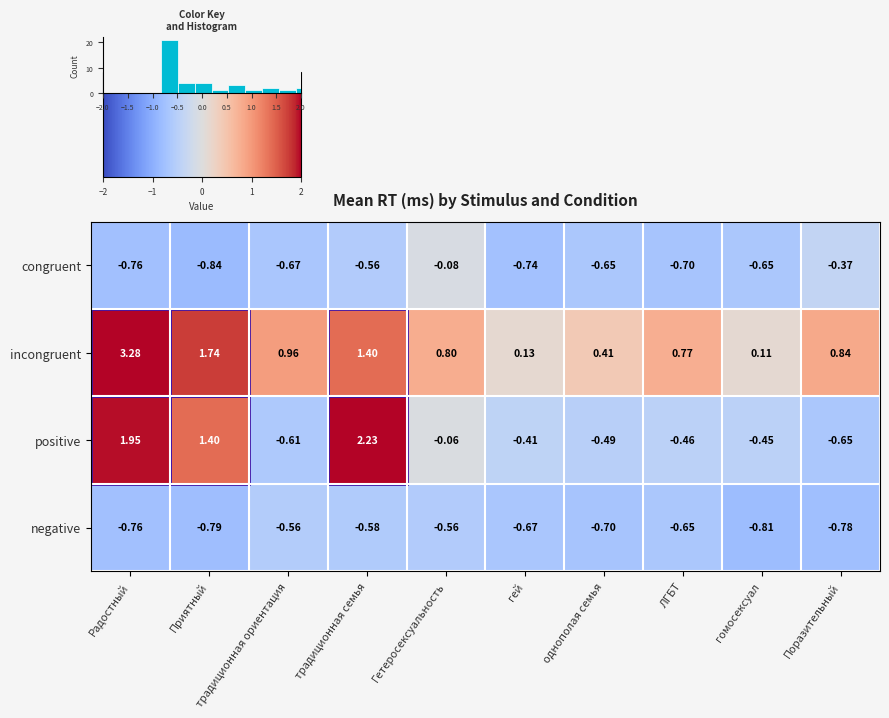

Is the value of positive at Гетеросексуальность greater than the value of congruent at Поразительный?

Yes